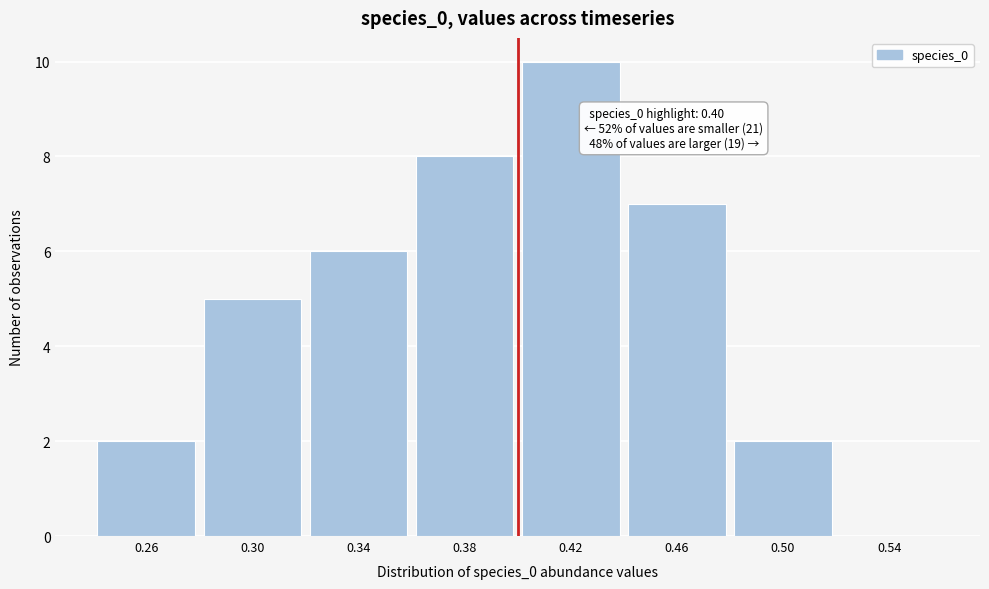

Which range on the x-axis has the tallest bar?

0.40 to 0.44